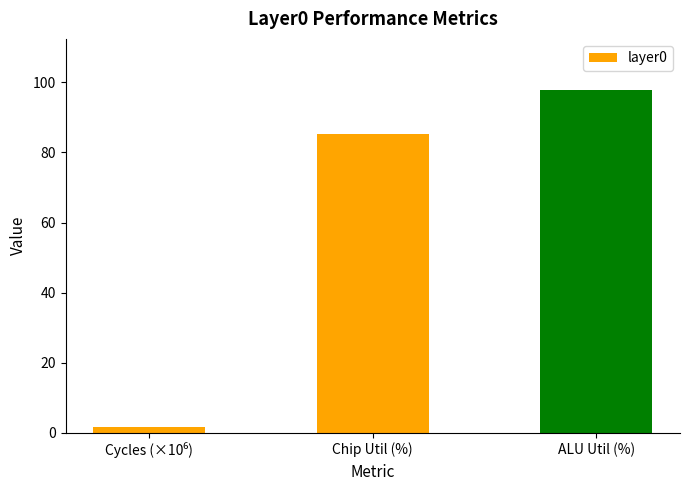

What is the label of the 2nd bar from the right?

Chip Util (%)